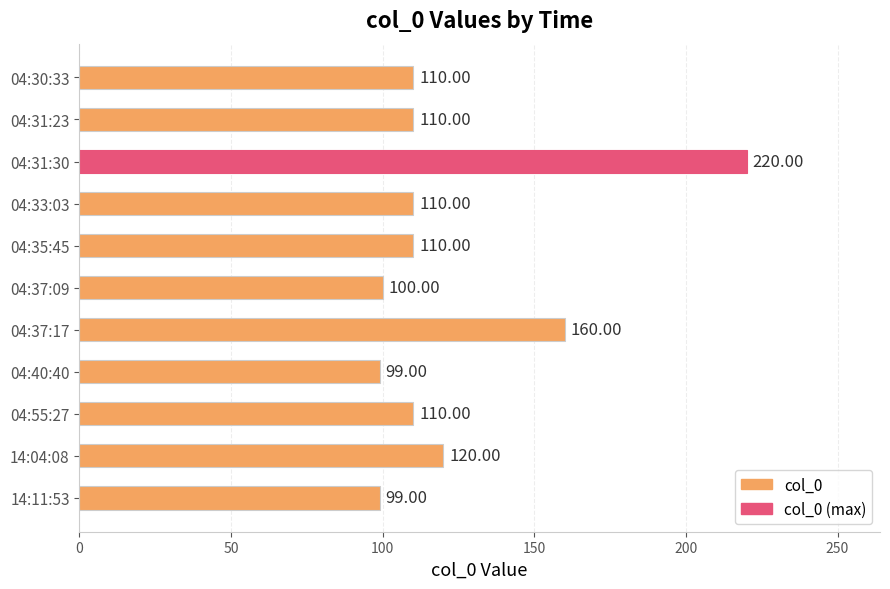

What is the change in value from 04:37:17 to 04:40:40?

-61